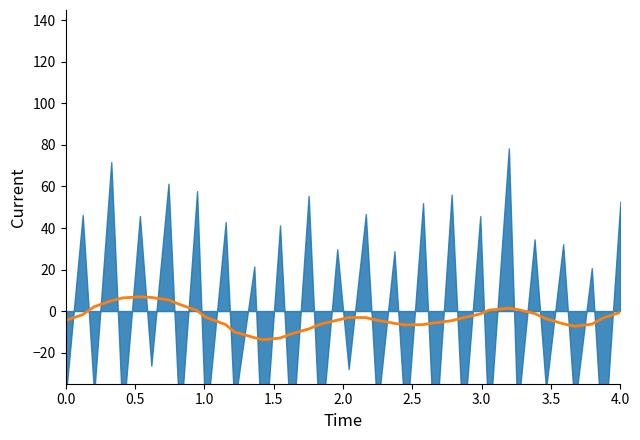

Count the number of categories in the chart.

40